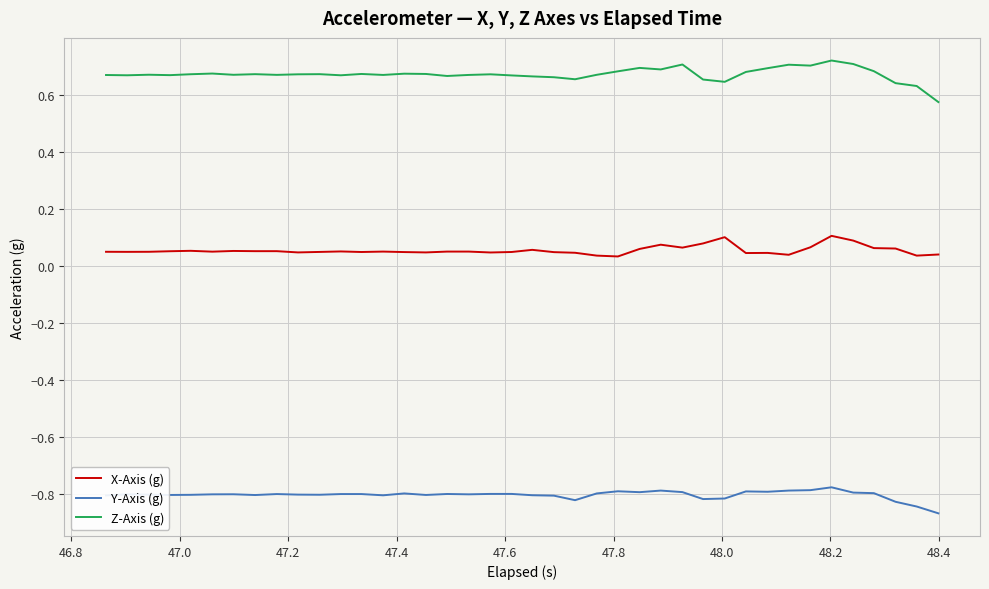

List the series in order of their peak value, lowest first.

Y-Axis (g), X-Axis (g), Z-Axis (g)